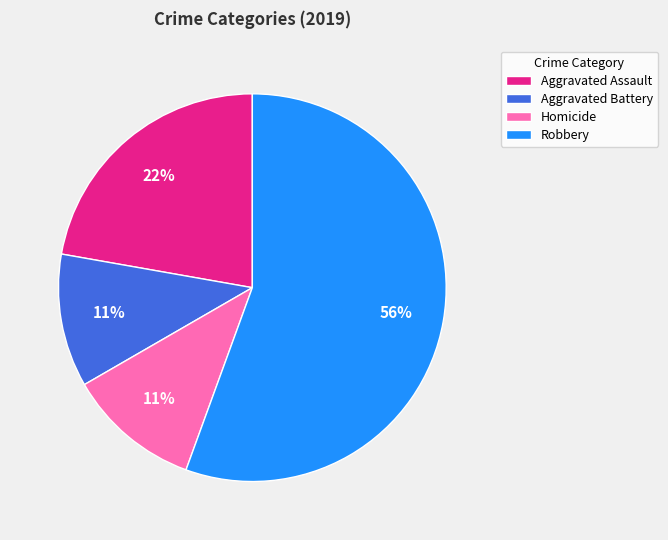

Does any single category account for the majority?

Yes